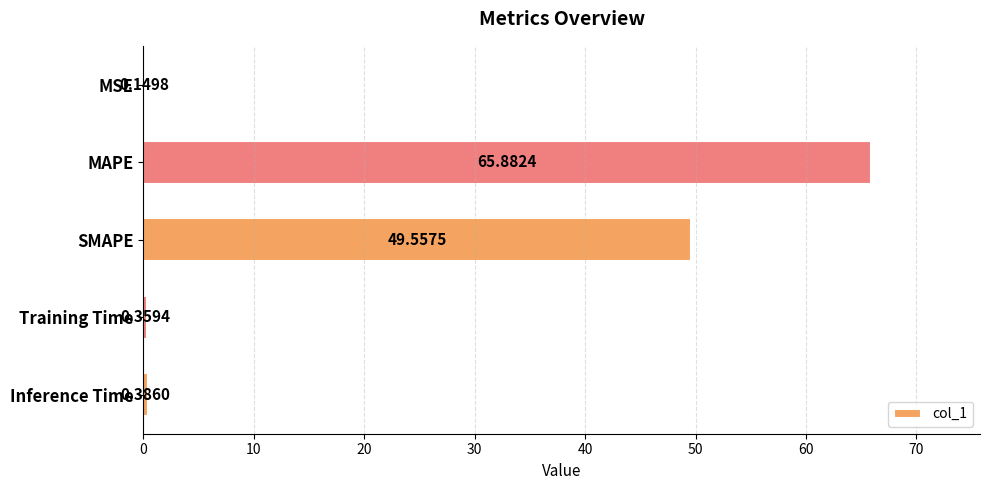

Where is the data nearest to the value 33?

SMAPE